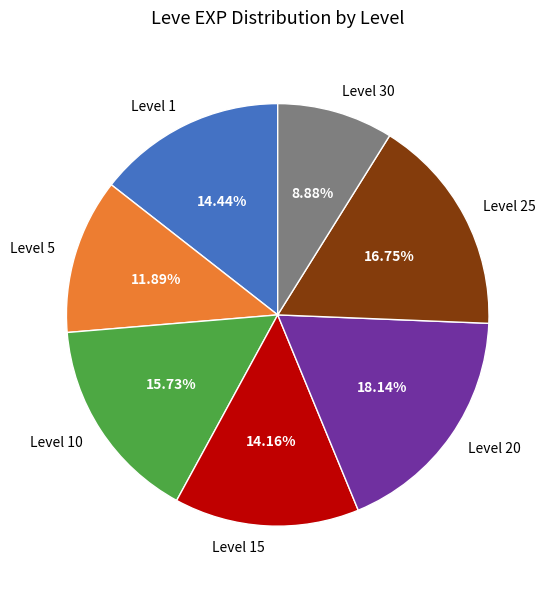

What is the ratio of the value at Level 20 to the value at Level 1?

1.3